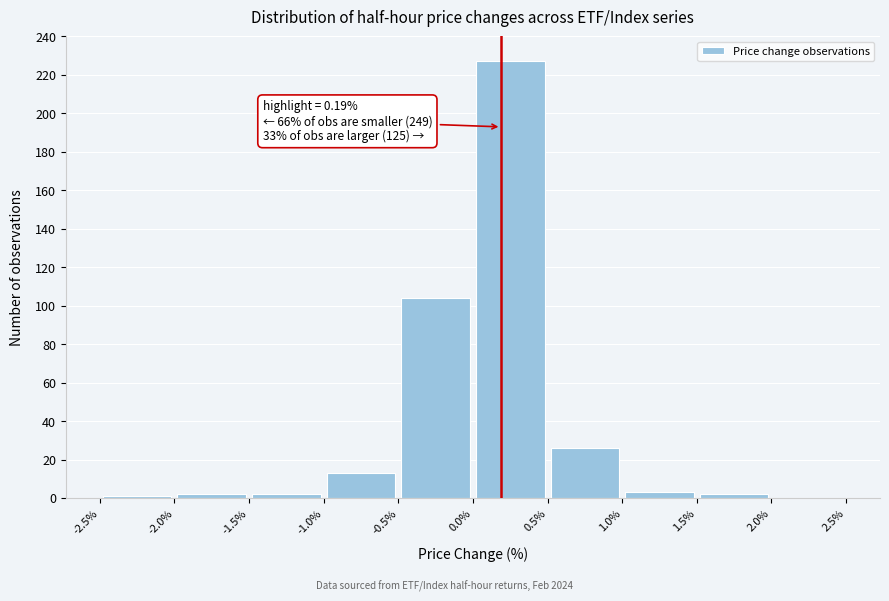

Over which range of the x-axis is the bar tallest?

0.0% to 0.5%